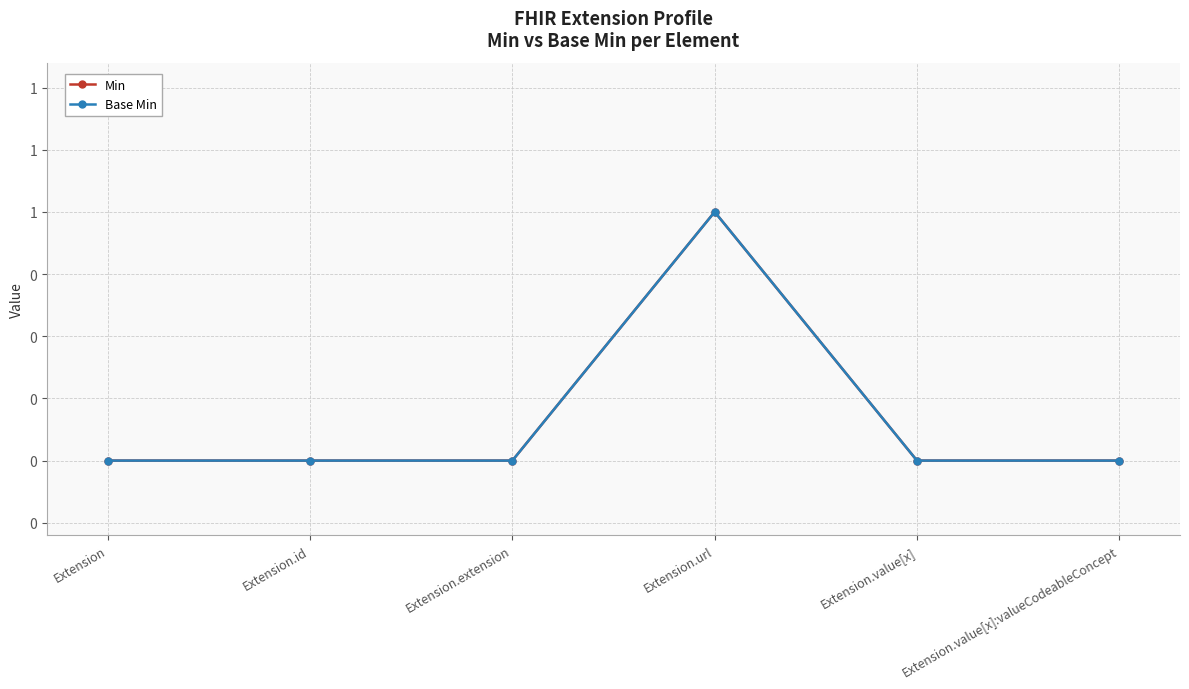

What position from the left is Extension.value[x]?

5